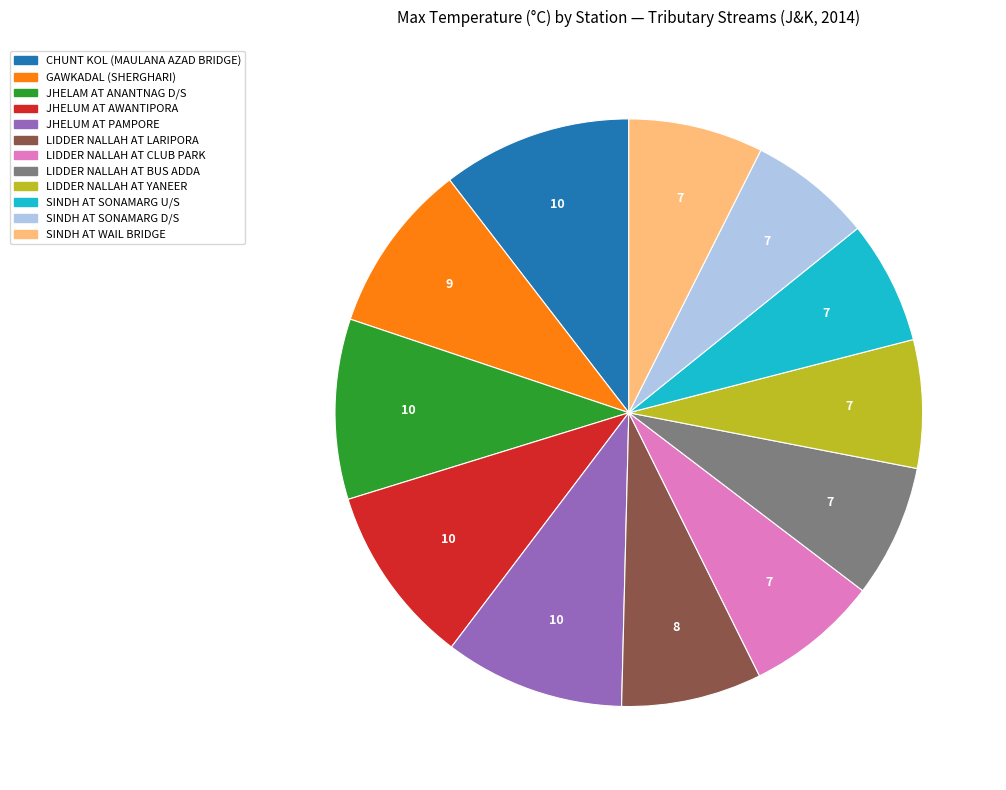

The LIDDER NALLAH AT CLUB PARK slice represents 15% of the pie. True or false?

False